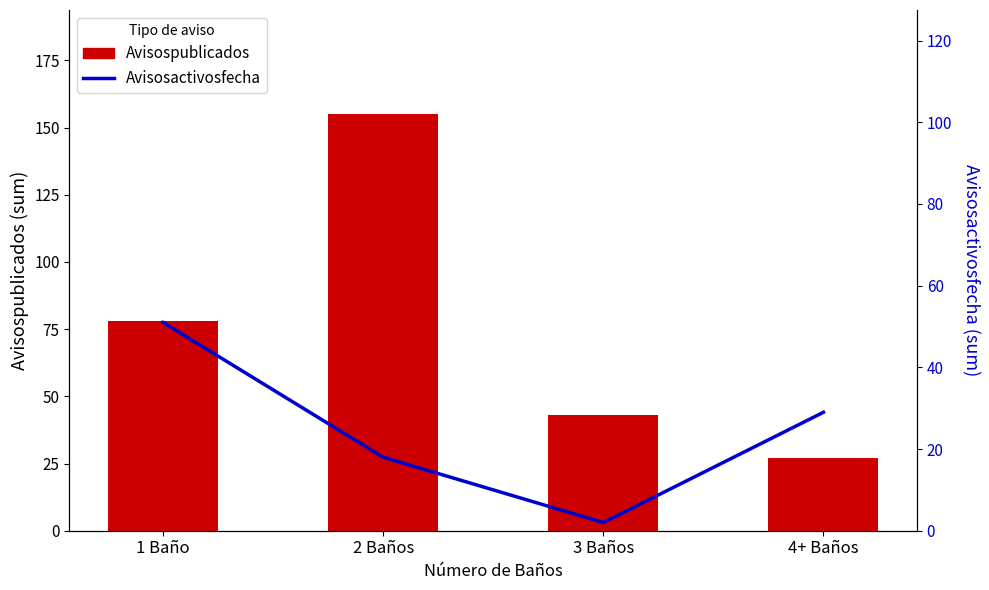

What is the label of the 3rd bar from the right?

2 Baños